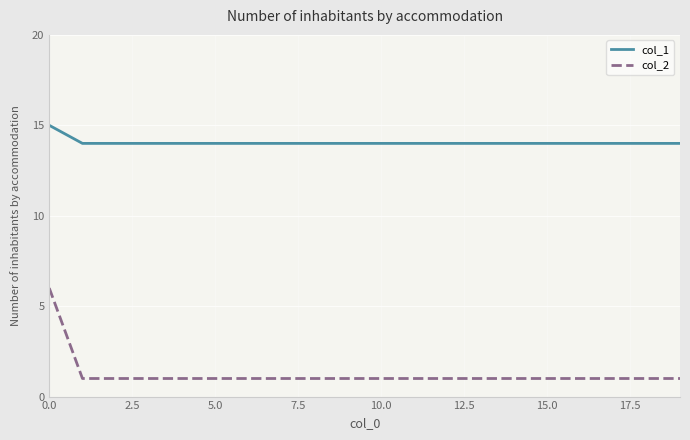

True or false: col_2 and col_1 intersect in this chart.

False